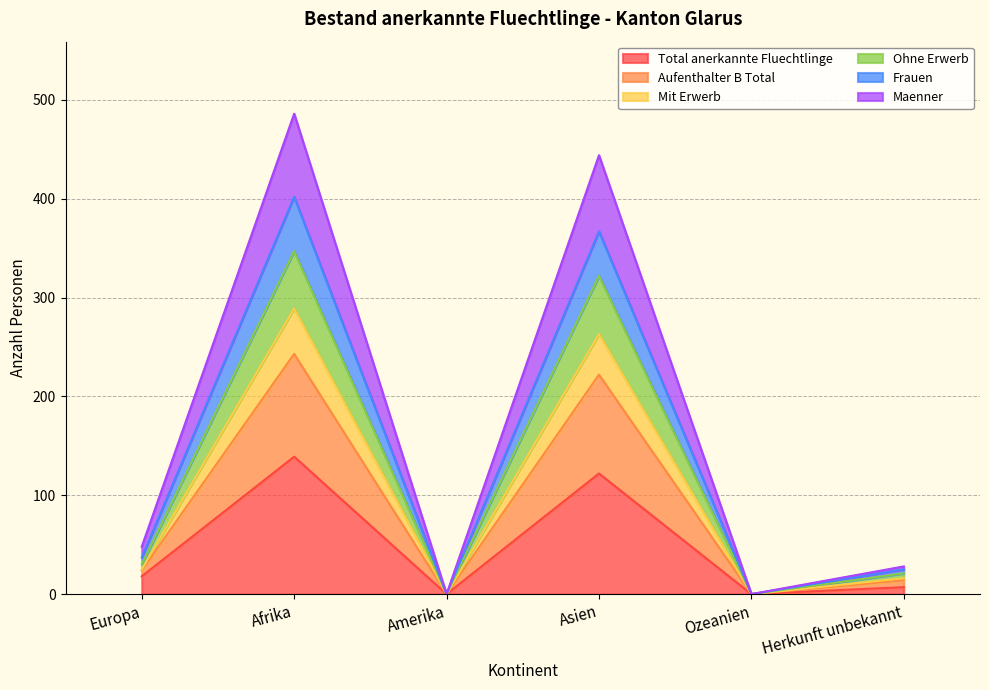

At which label does Total anerkannte Fluechtlinge reach its peak?

Afrika